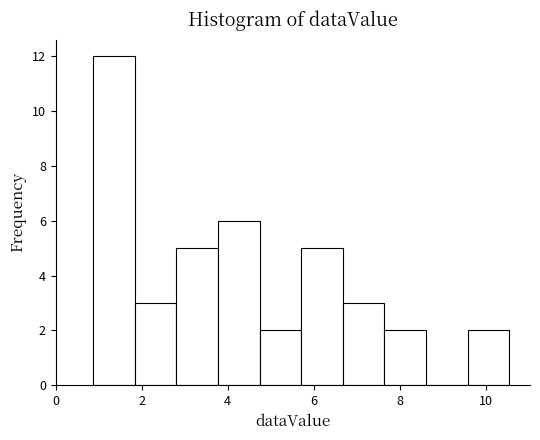

Which range on the x-axis has the tallest bar?

0.8 to 1.8